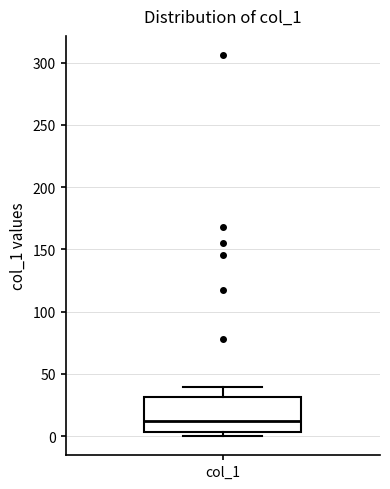

Where is the lower edge of the box for col_1 on the y-axis? The values are not printed on the chart, so give them approximately, as read against the axis.

5